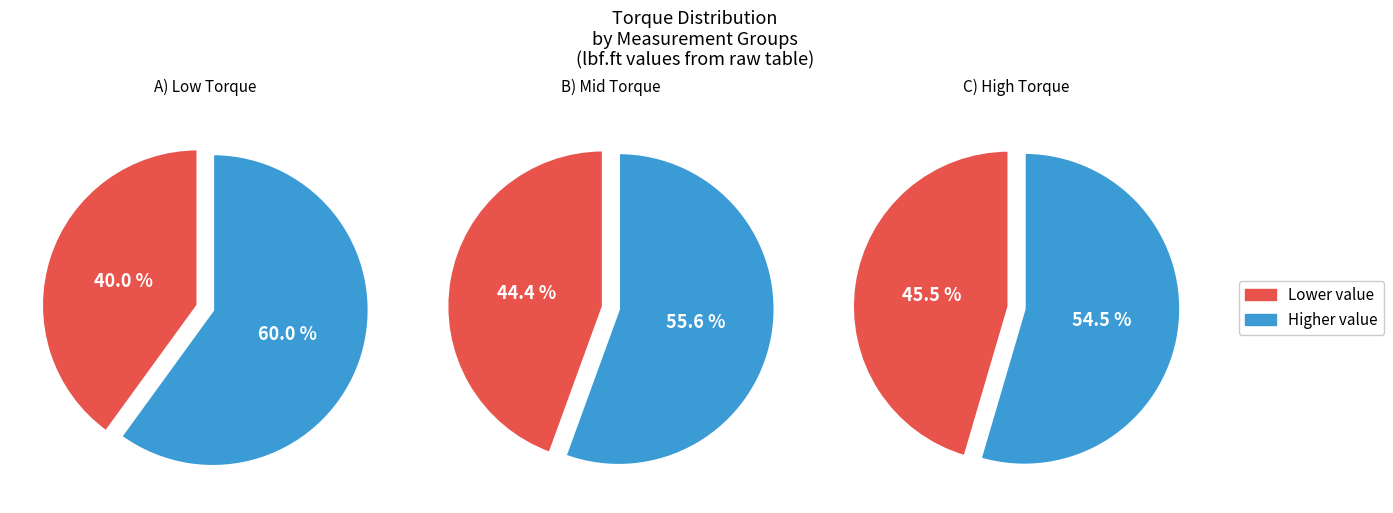

To the nearest percent, what percentage of the pie is 30?

15%